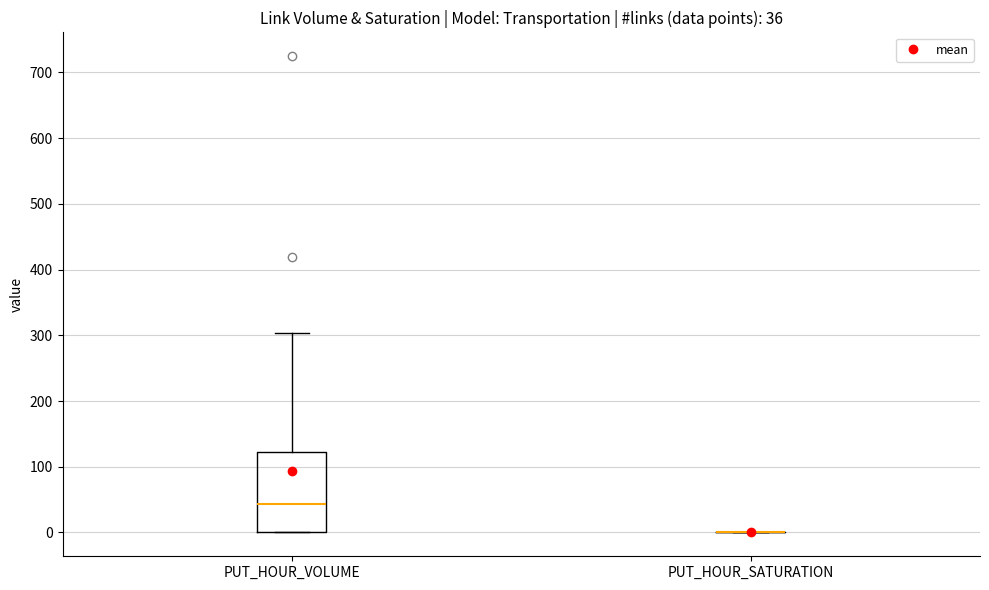

Comparing the boxes themselves (not the whiskers), which one is the tallest?

PUT_HOUR_VOLUME